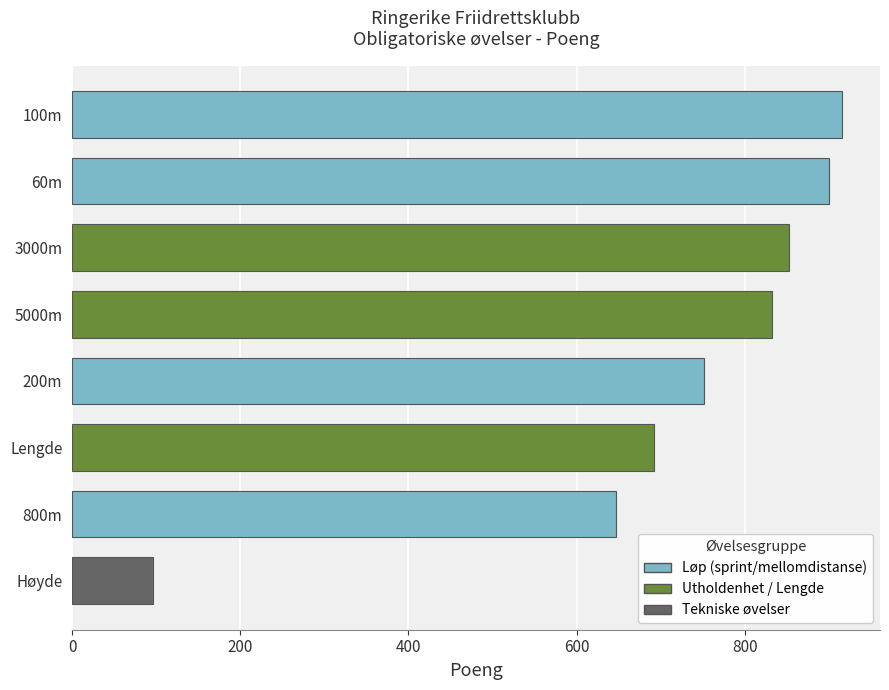

What is the label of the 3rd bar from the top?

3000m